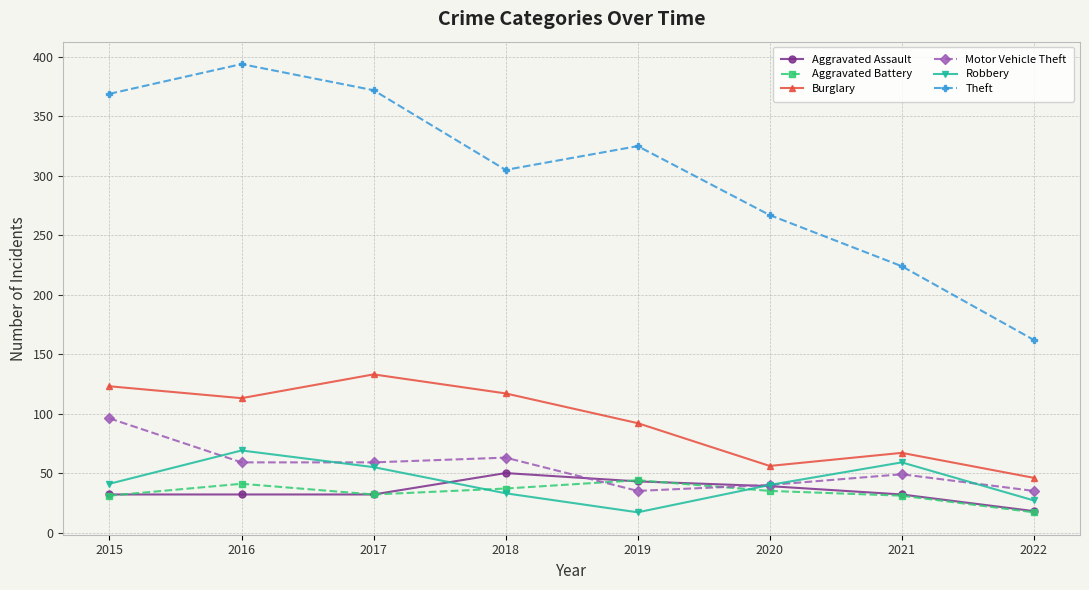

What is the spread (max minus min) of values at 2017?

340